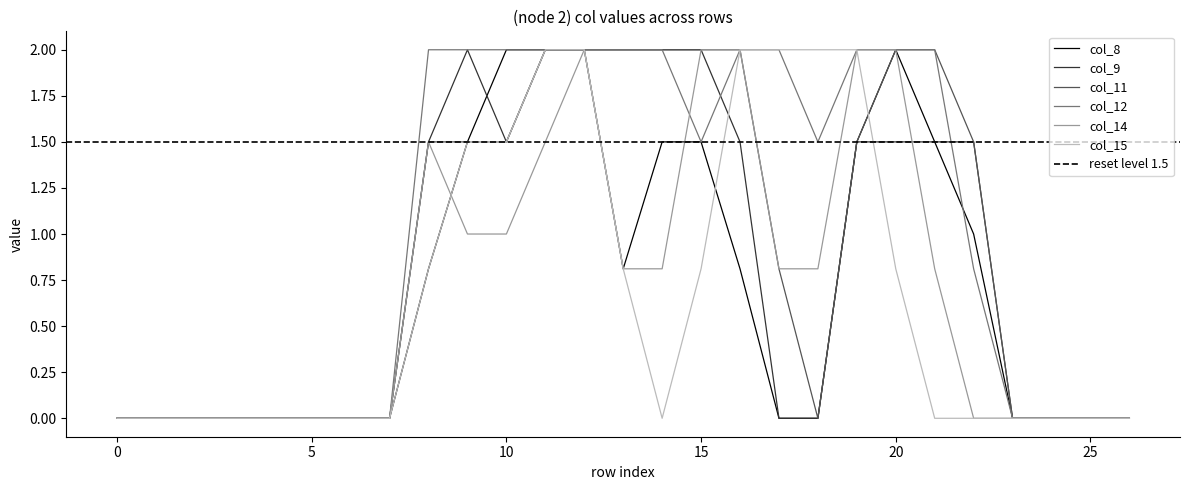

True or false: col_14 and col_12 intersect in this chart.

True